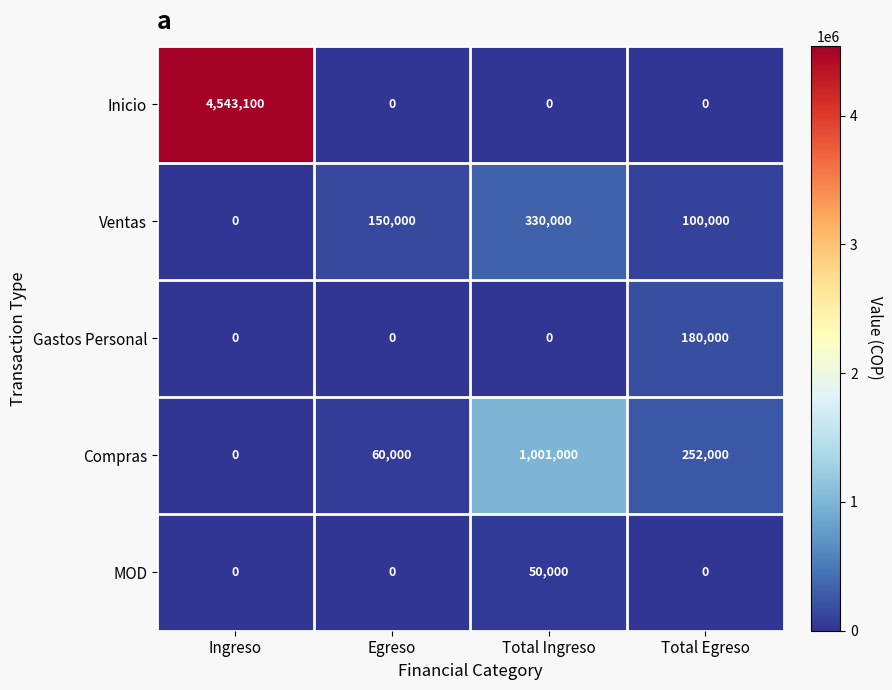

At how many categories does at least one series exceed 497197?

2